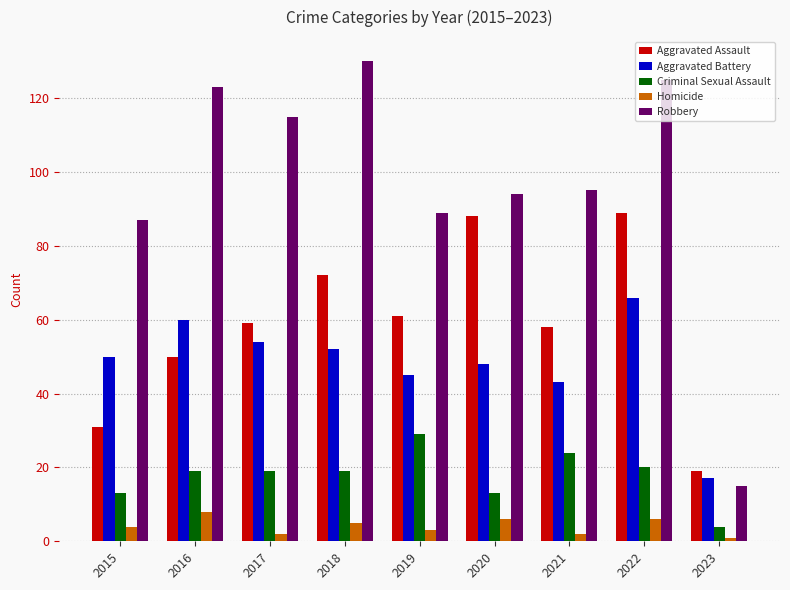

At which category does the chart reach its peak across all series?

2018